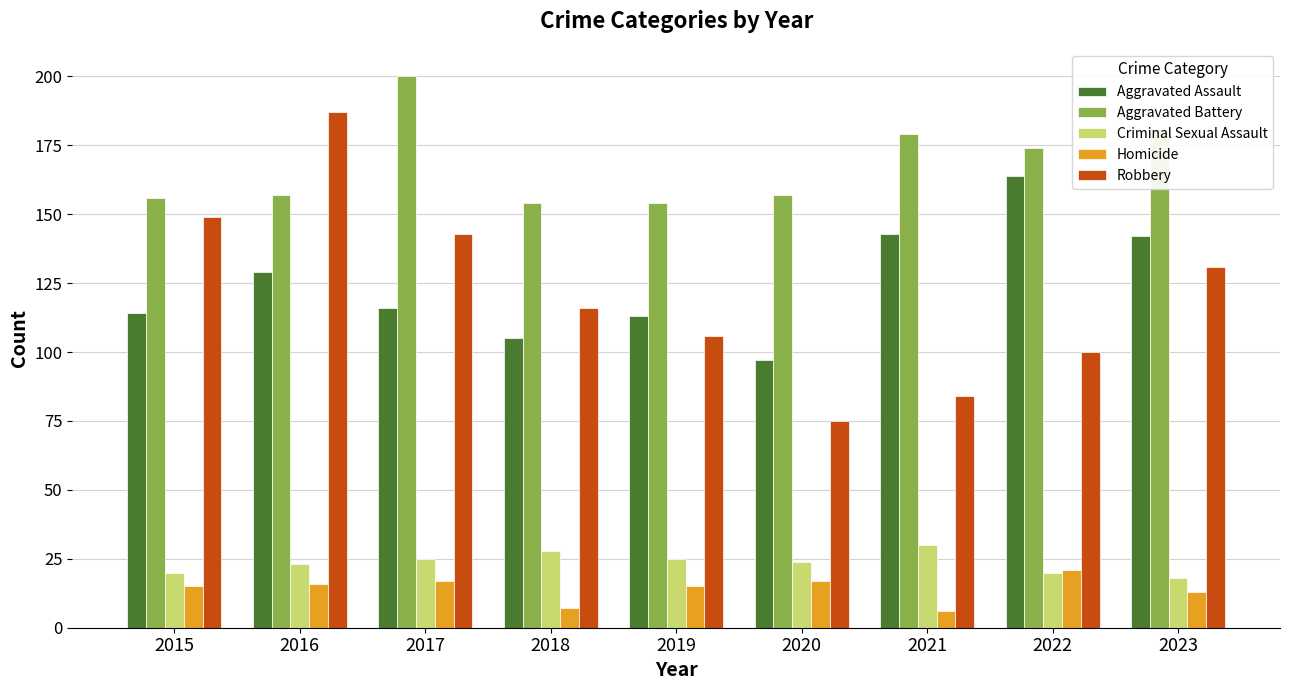

What is the greatest value displayed?

200